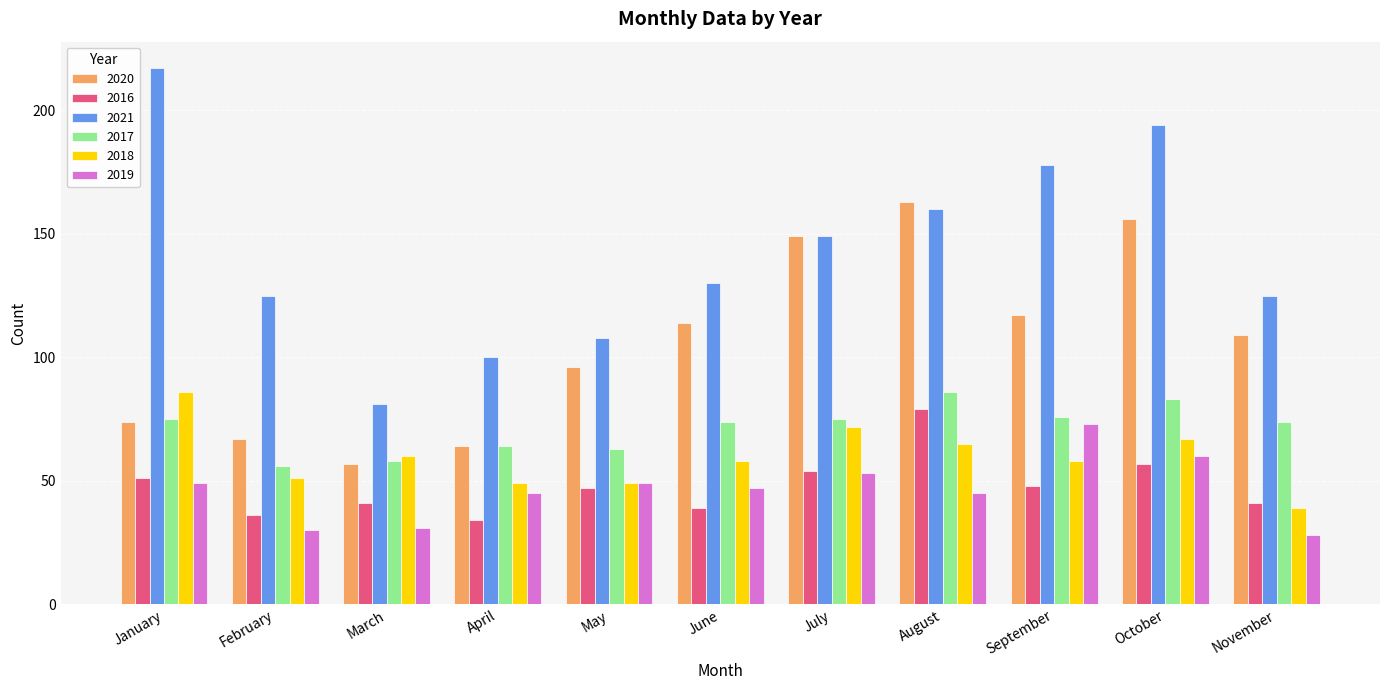

What is the sum of the 2018 values at May and January?

135